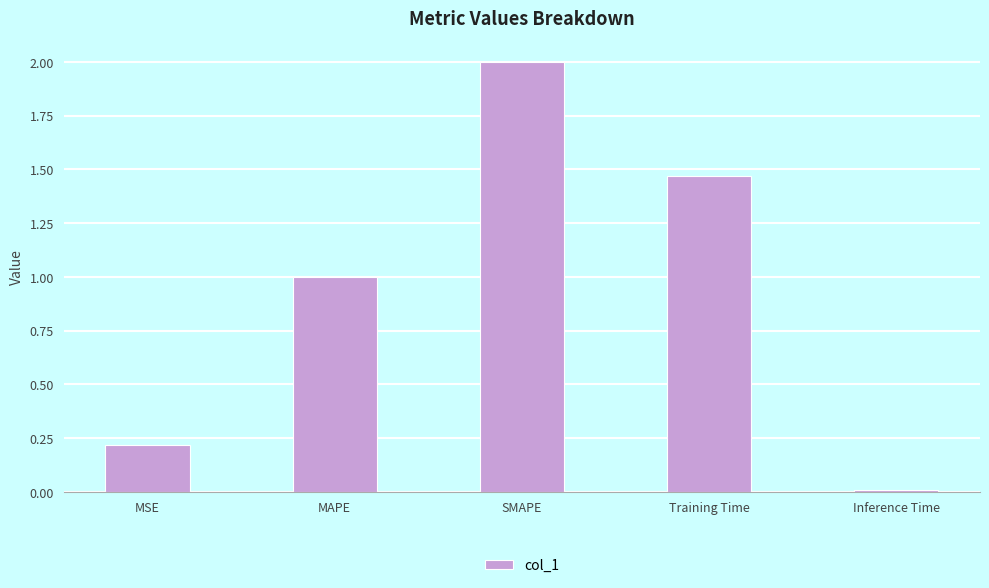

What is the label of the 5th bar from the right?

MSE